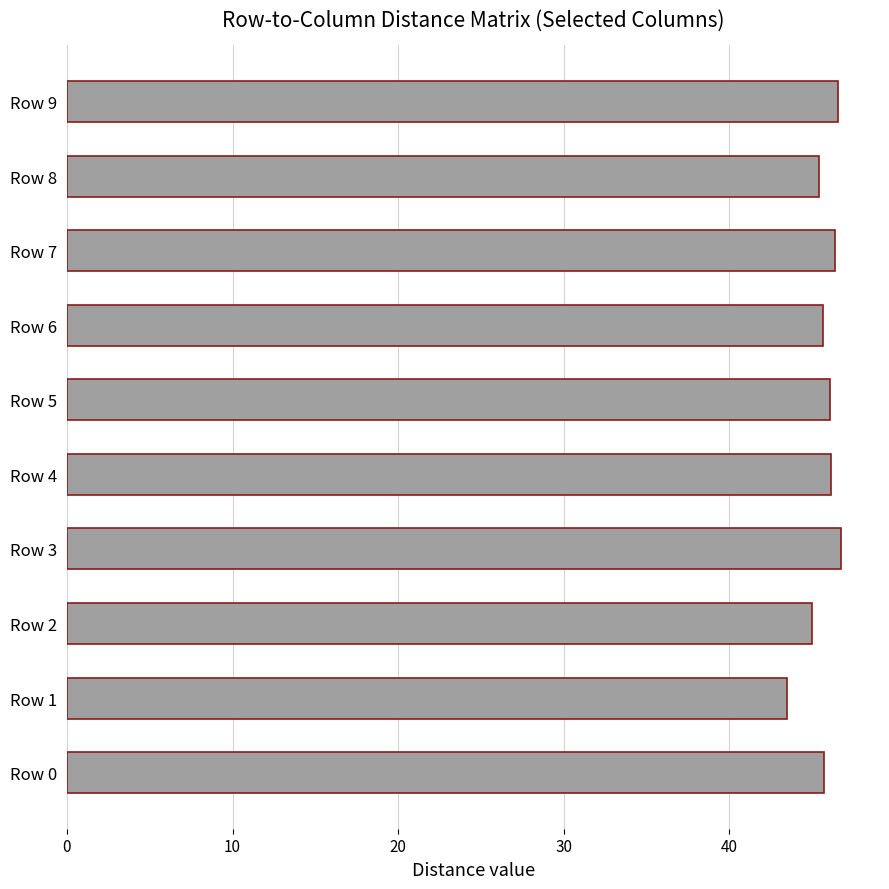

What is the maximum value shown in the chart?

46.8